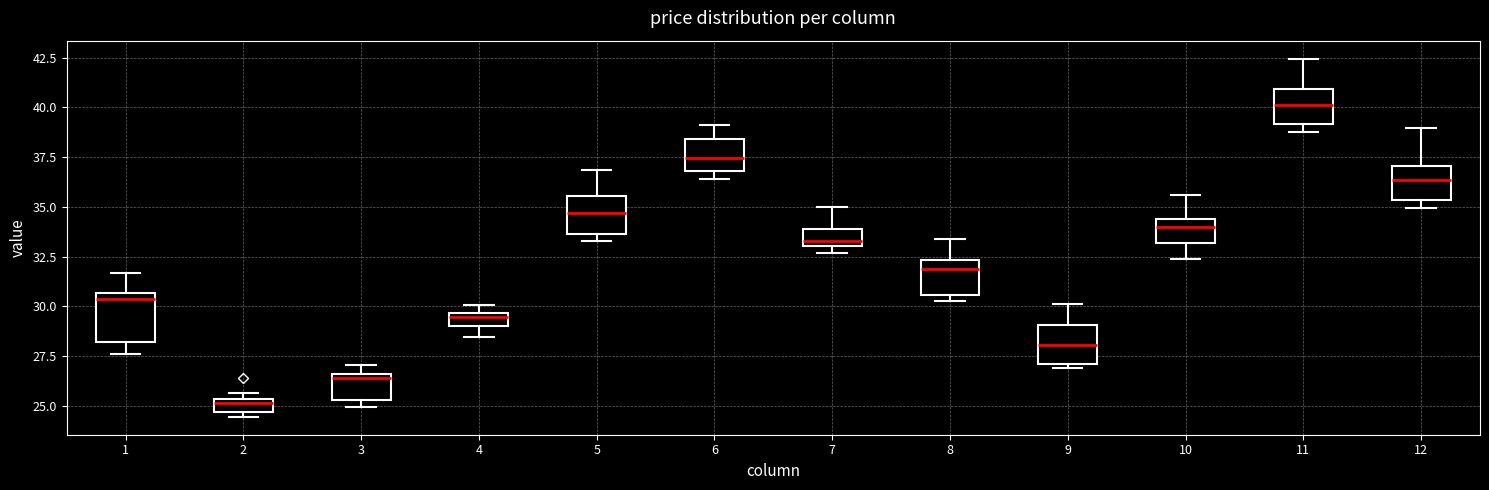

Which box has the highest median line?

11